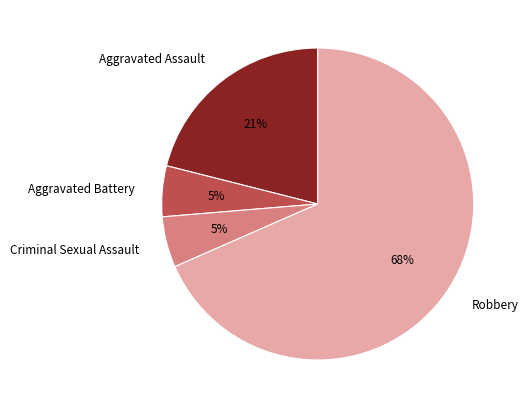

Which has a higher value, Aggravated Battery or Robbery?

Robbery